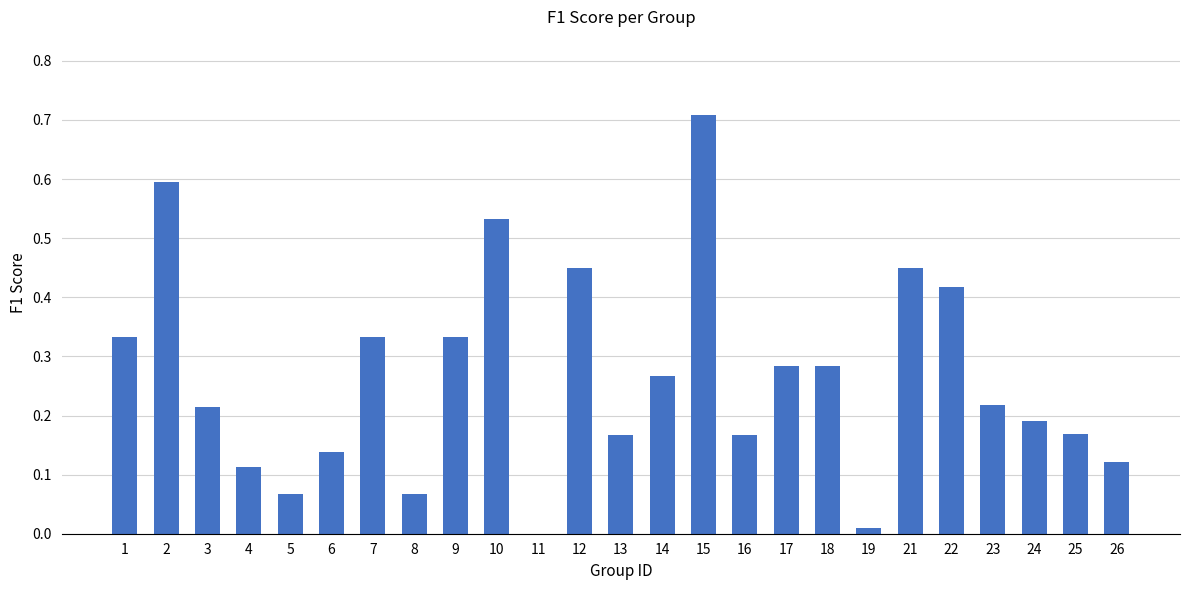

Are the bars horizontal?

No